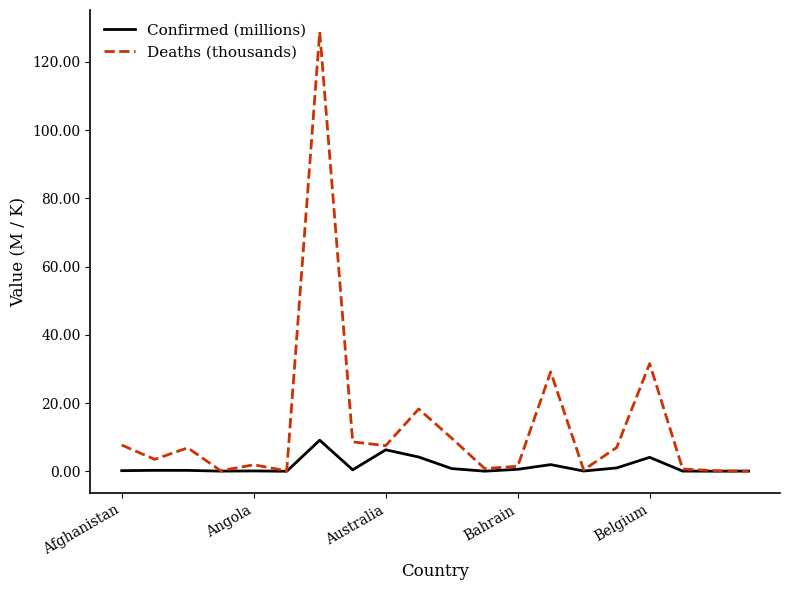

Which series has the largest total across all categories?

Deaths (thousands)